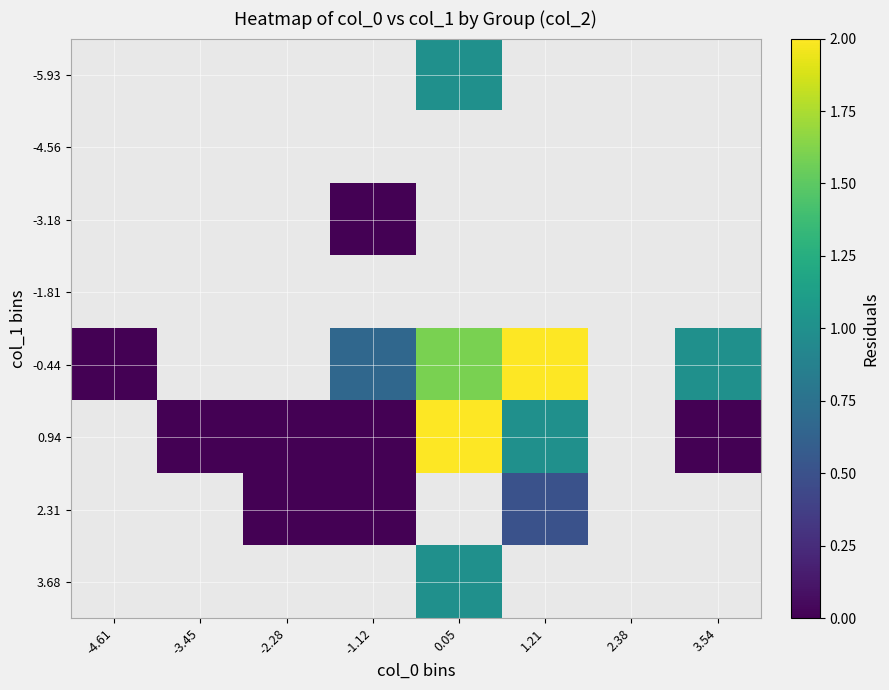

Which series has the widest spread of values?

-0.44